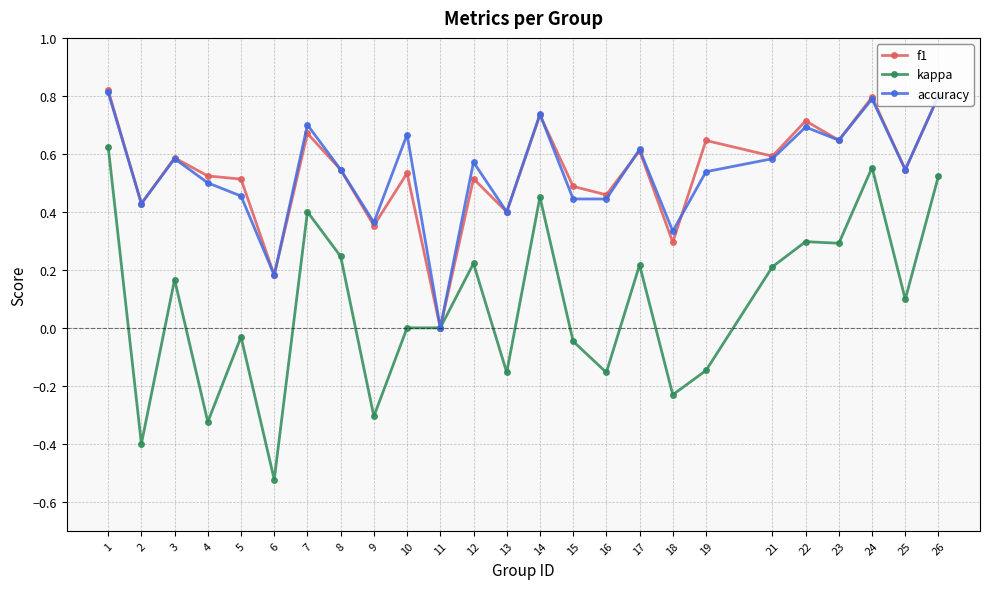

Which series changed the most between 11 and 14?

accuracy